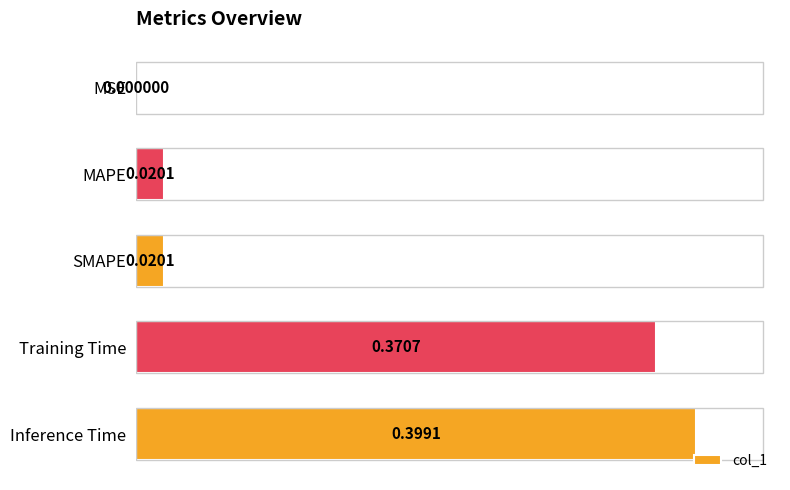

Are the bars grouped side by side (vs. stacked)?

No